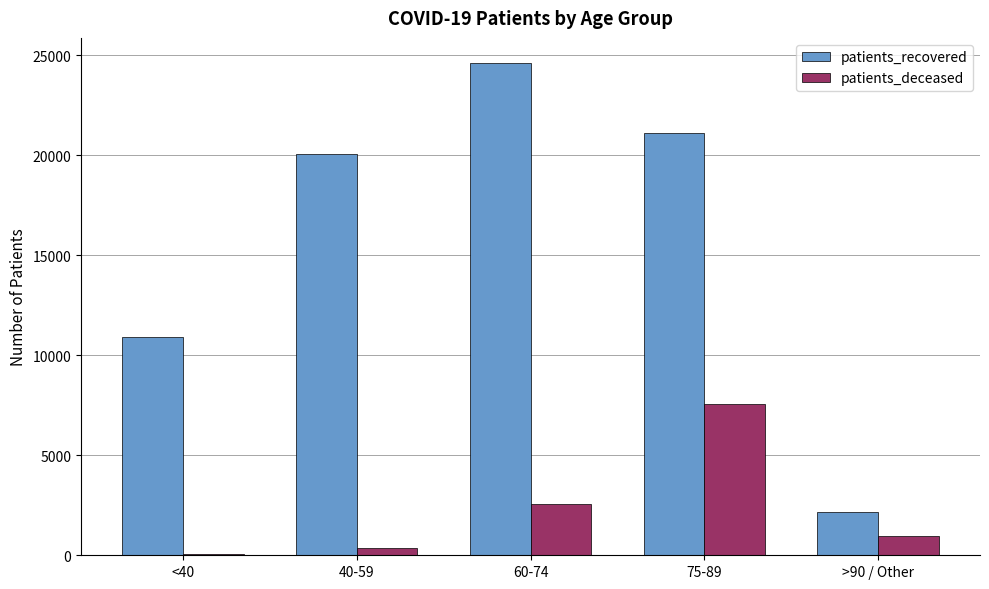

Which series changed the most between 40-59 and 75-89?

patients_deceased